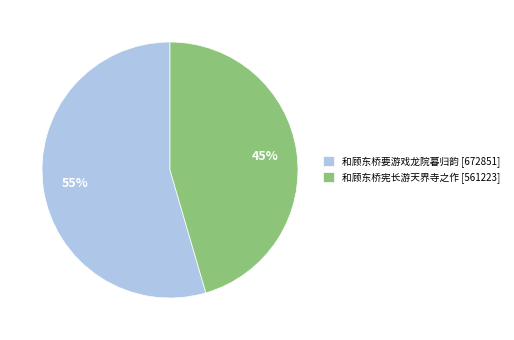

To the nearest percent, what percentage of the pie is 和顾东桥宪长游天界寺之作?

45%